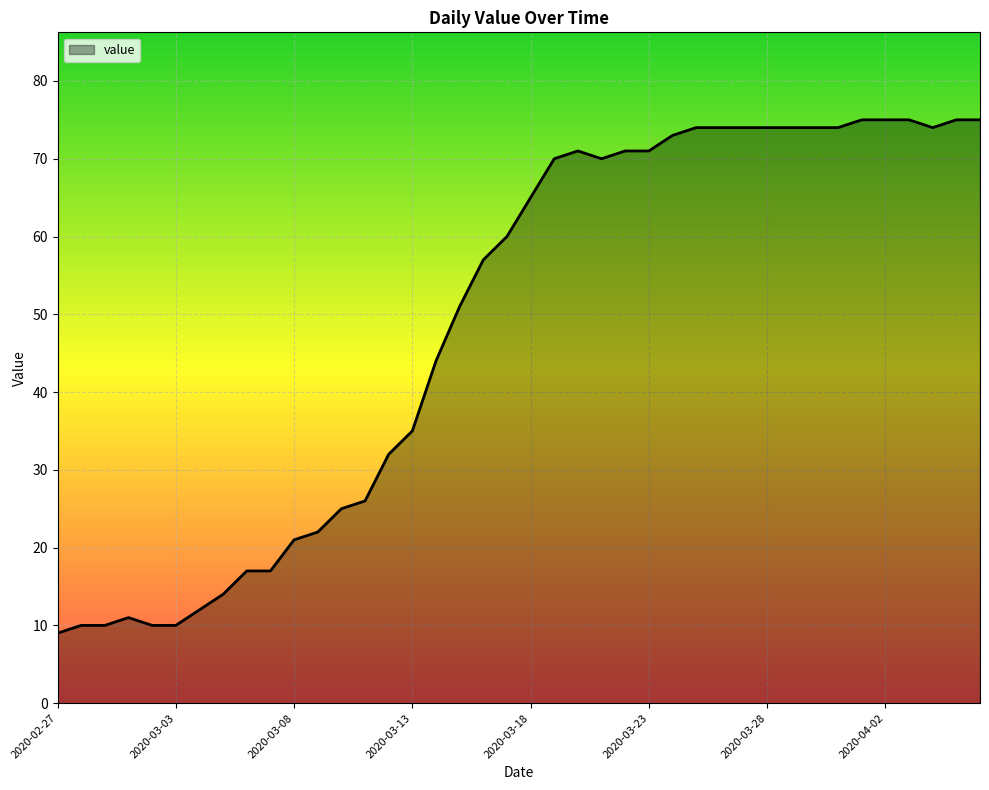

What is the difference between the maximum and minimum values?

66